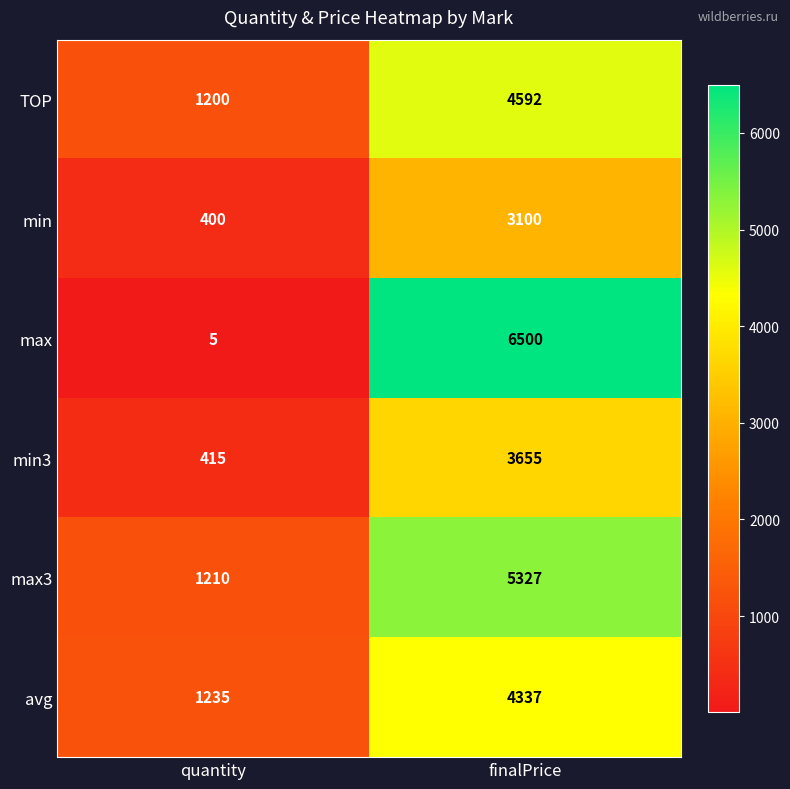

How many categories are shown in the chart?

2